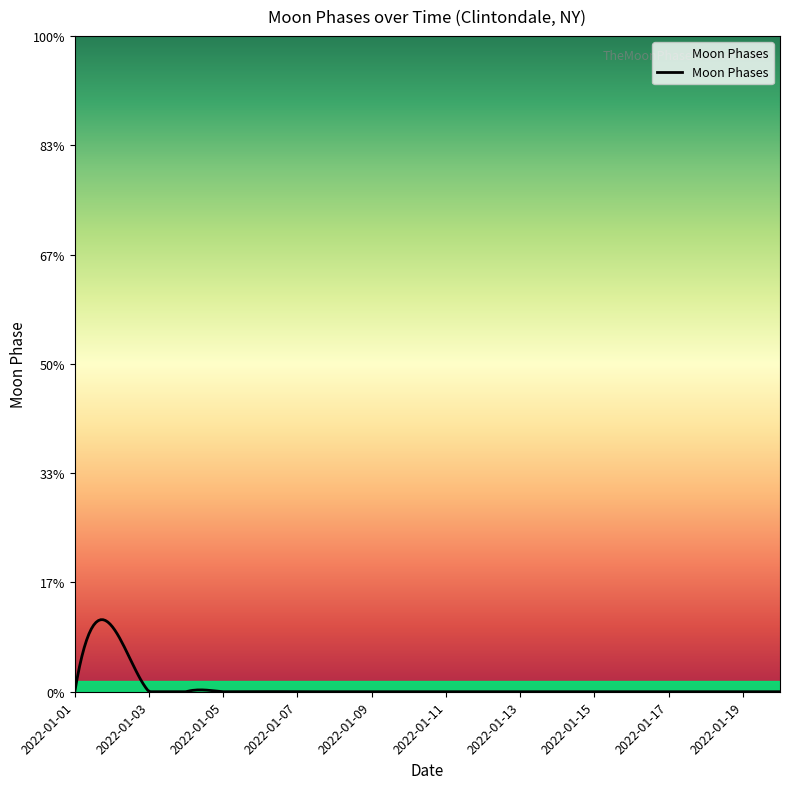

Is this an area chart (filled region under the line)?

No